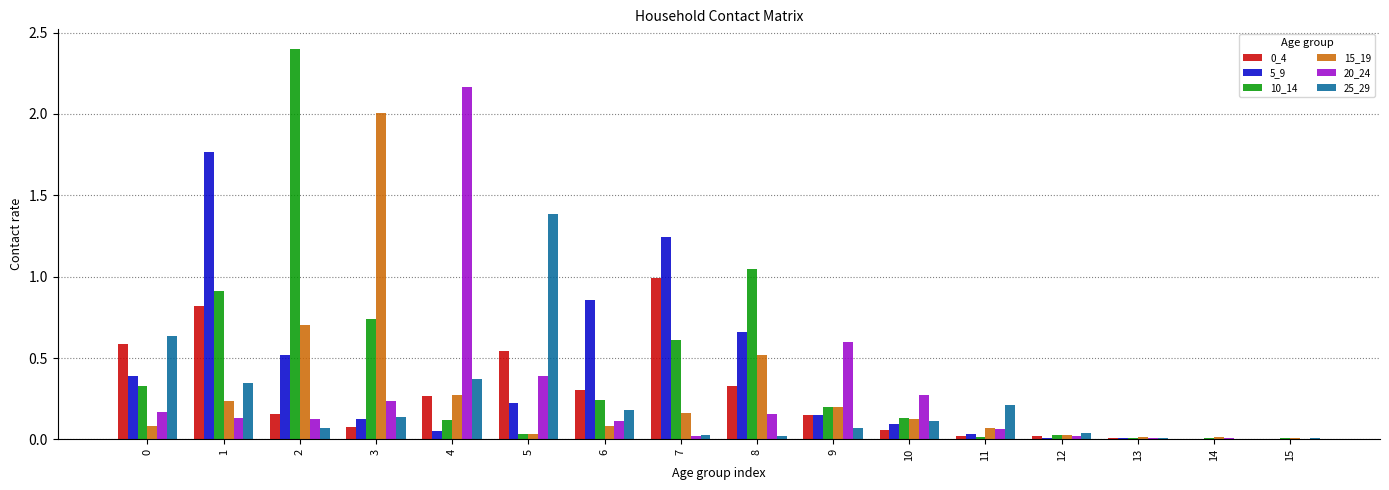

The 25_29 series shows 0.3 at 6. True or false?

False